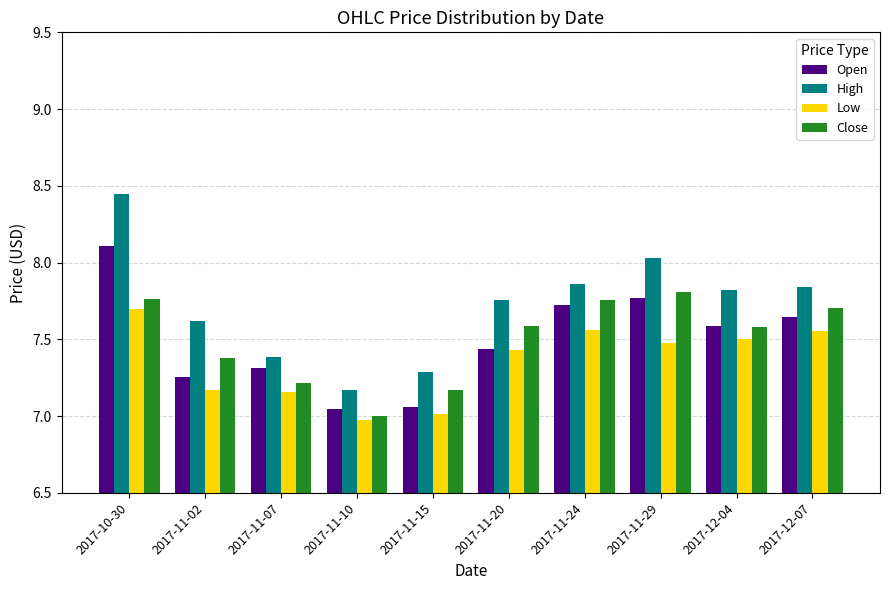

True or false: Open has a value of 11.2 at 2017-12-04.

False